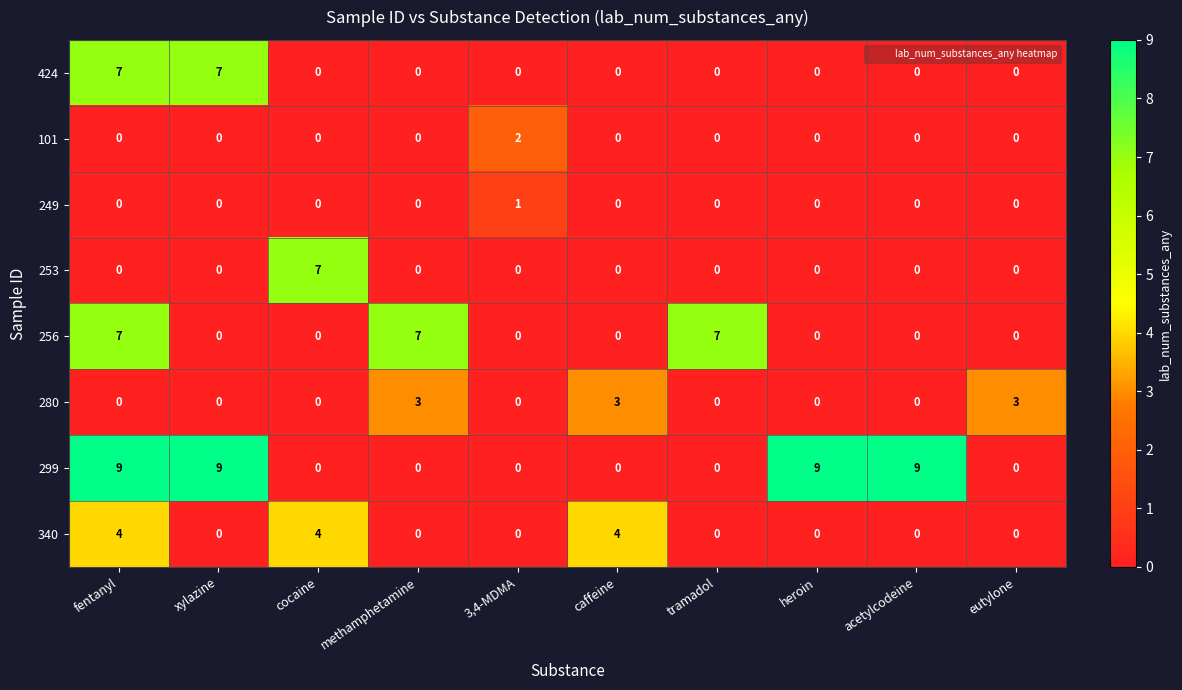

How many series are shown in this chart?

8